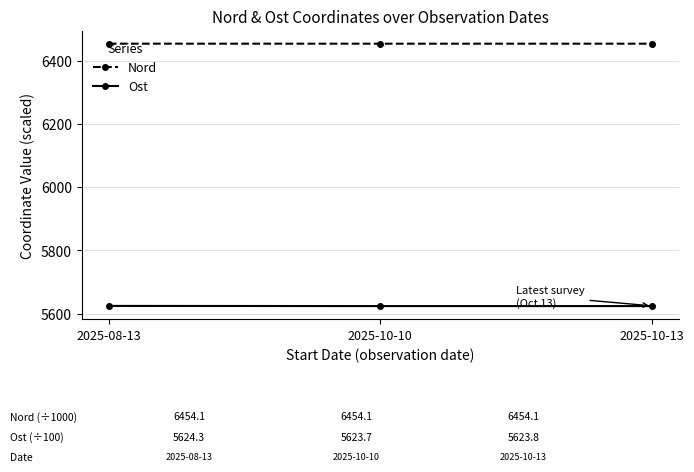

Is the value of Nord at 2025-10-13 greater than the value of Ost at 2025-08-13?

Yes